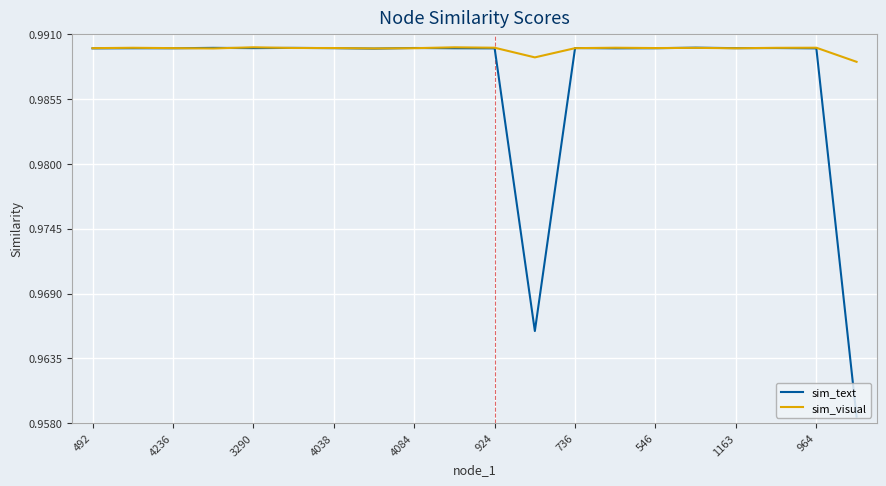

How many distinct data groups are displayed?

2